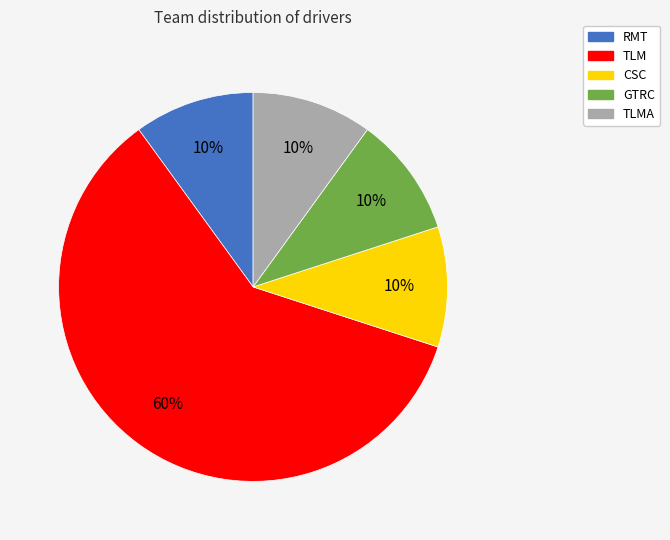

To the nearest percent, what is the difference between the largest and smallest slice percentages?

50%